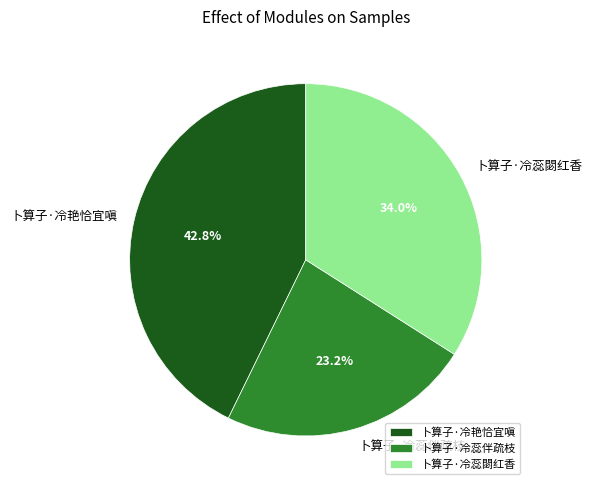

True or false: 卜算子·冷艳恰宜嗔 accounts for 35% of the total.

False